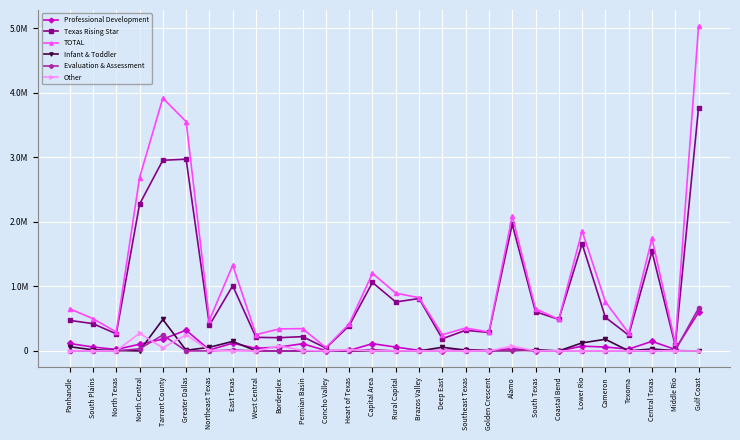

Reading left to right, extract all data points from this chart.

Professional Development: Panhandle=115039.8	South Plains=60290.0	North Texas=22399.0	North Central=103760.0	Tarrant County=182934.2	Greater Dallas=320868.4	Northeast Texas=14468.0	East Texas=119749.0	West Central=40586.0	Borderplex=59552.0	Permian Basin=111670.0	Concho Valley=5165.1	Heart of Texas=7058.0	Capital Area=112522.0	Rural Capital=59387.2	Brazos Valley=8929.6	Deep East=5379.1	Southeast Texas=20750.0	Golden Crescent=3999.0	Alamo=35000.0	South Texas=2778.8	Coastal Bend=0.0	Lower Rio=73738.0	Cameron=59984.7	Texoma=28145.0	Central Texas=148235.2	Middle Rio=22151.0	Gulf Coast=598040.2
Texas Rising Star: Panhandle=473405.0	South Plains=422822.0	North Texas=265390.0	North Central=2274223.0	Tarrant County=2955185.0	Greater Dallas=2971961.5	Northeast Texas=398738.0	East Texas=1009617.0	West Central=210289.2	Borderplex=204701.4	Permian Basin=221542.0	Concho Valley=44926.2	Heart of Texas=391091.3	Capital Area=1060788.7	Rural Capital=759020.0	Brazos Valley=811679.1	Deep East=188572.9	Southeast Texas=319502.5	Golden Crescent=285778.0	Alamo=1963760.0	South Texas=606982.2	Coastal Bend=489005.6	Lower Rio=1660853.1	Cameron=520615.3	Texoma=243784.0	Central Texas=1541739.5	Middle Rio=84211.0	Gulf Coast=3773148.3
TOTAL: Panhandle=653747.8	South Plains=499911.1	North Texas=293949.0	North Central=2684442.0	Tarrant County=3919689.2	Greater Dallas=3554170.7	Northeast Texas=476548.0	East Texas=1327966.0	West Central=252105.2	Borderplex=341145.4	Permian Basin=345439.0	Concho Valley=52041.3	Heart of Texas=417589.3	Capital Area=1203440.7	Rural Capital=895897.2	Brazos Valley=824383.7	Deep East=250749.5	Southeast Texas=354552.5	Golden Crescent=293776.0	Alamo=2089060.0	South Texas=654278.3	Coastal Bend=489005.6	Lower Rio=1859391.2	Cameron=761132.6	Texoma=276072.0	Central Texas=1744718.4	Middle Rio=121864.0	Gulf Coast=5032823.5
Infant & Toddler: Panhandle=65303.0	South Plains=16799.1	North Texas=6160.0	North Central=0.0	Tarrant County=487737.0	Greater Dallas=9556.0	Northeast Texas=56367.0	East Texas=147433.0	West Central=1230.0	Borderplex=0.0	Permian Basin=0.0	Concho Valley=1950.0	Heart of Texas=0.0	Capital Area=0.0	Rural Capital=0.0	Brazos Valley=0.0	Deep East=56797.4	Southeast Texas=12500.0	Golden Crescent=3999.0	Alamo=1450.0	South Texas=19036.4	Coastal Bend=0.0	Lower Rio=124525.1	Cameron=180532.6	Texoma=883.0	Central Texas=29751.2	Middle Rio=4052.0	Gulf Coast=0.0
Evaluation & Assessment: Panhandle=0.0	South Plains=0.0	North Texas=0.0	North Central=32661.0	Tarrant County=246303.0	Greater Dallas=0.0	Northeast Texas=0.0	East Texas=14167.0	West Central=0.0	Borderplex=0.0	Permian Basin=0.0	Concho Valley=0.0	Heart of Texas=0.0	Capital Area=18130.0	Rural Capital=0.0	Brazos Valley=3600.0	Deep East=0.0	Southeast Texas=1800.0	Golden Crescent=0.0	Alamo=14750.0	South Texas=0.0	Coastal Bend=0.0	Lower Rio=275.0	Cameron=0.0	Texoma=0.0	Central Texas=750.0	Middle Rio=8850.0	Gulf Coast=661635.0
Other: Panhandle=0.0	South Plains=0.0	North Texas=0.0	North Central=273798.0	Tarrant County=47530.0	Greater Dallas=251144.8	Northeast Texas=6975.0	East Texas=0.0	West Central=0.0	Borderplex=76892.0	Permian Basin=6112.0	Concho Valley=0.0	Heart of Texas=19440.0	Capital Area=0.0	Rural Capital=0.0	Brazos Valley=0.0	Deep East=0.0	Southeast Texas=0.0	Golden Crescent=0.0	Alamo=74100.0	South Texas=881.0	Coastal Bend=0.0	Lower Rio=0.0	Cameron=0.0	Texoma=0.0	Central Texas=2950.0	Middle Rio=0.0	Gulf Coast=0.0